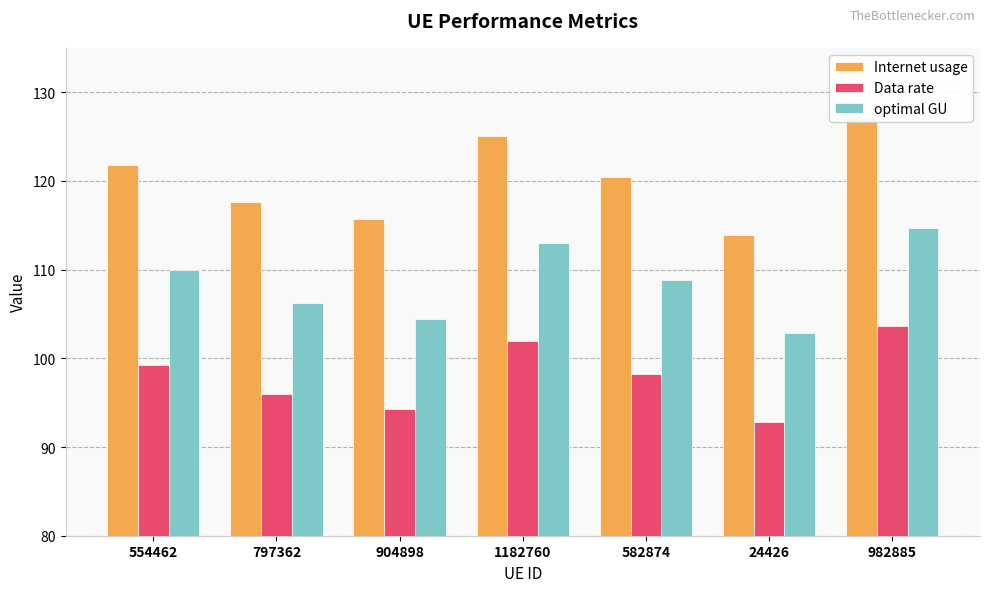

Which has a higher value, 24426 or 1182760?

1182760